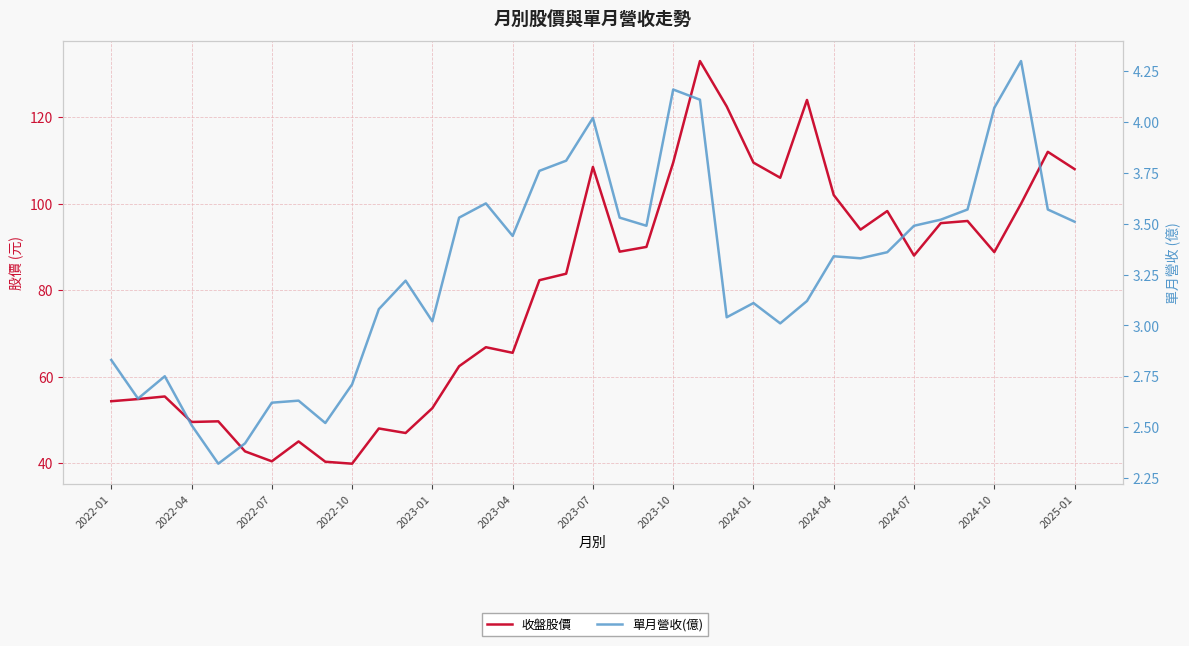

True or false: 收盤股價 has a value of 132.1 at 16.

False